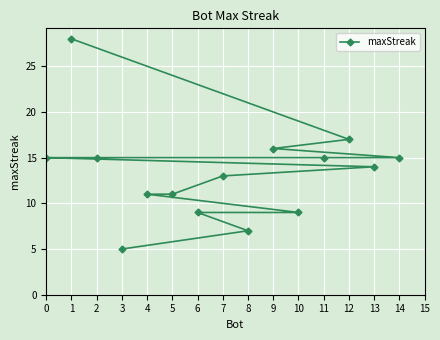

Read the value at 6, to the nearest 10.

10